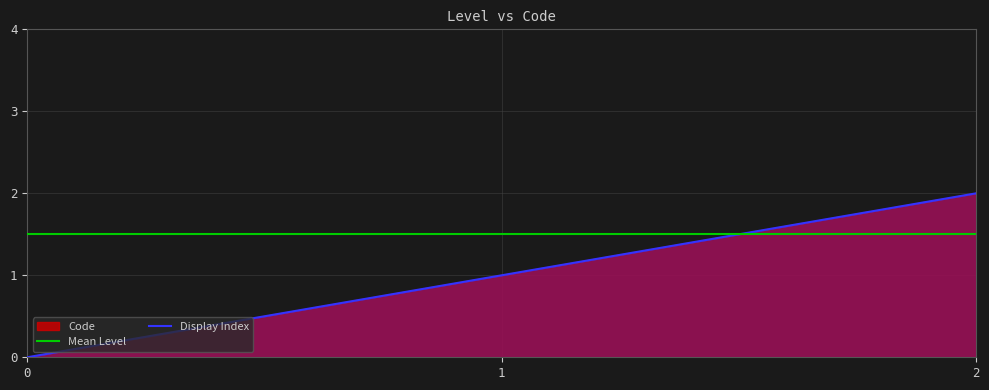

Reading left to right, extract all data points from this chart.

0=0	1=1	2=2